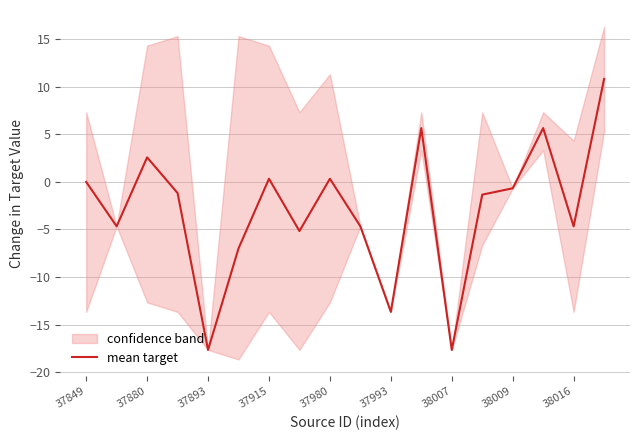

How many points are lower than both their immediate neighbors (excluding endpoints)?

6